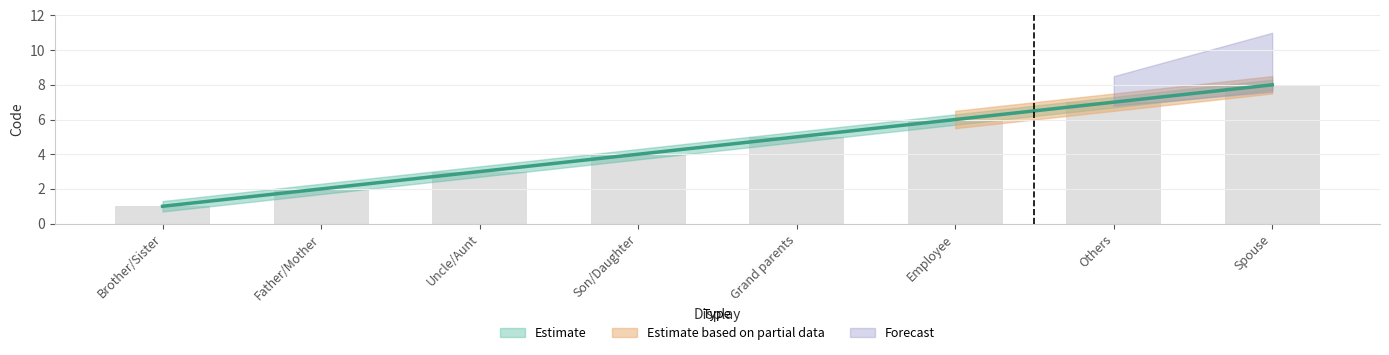

List the labels in order of value, largest first.

Spouse, Others, Employee, Grand parents, Son/Daughter, Uncle/Aunt, Father/Mother, Brother/Sister